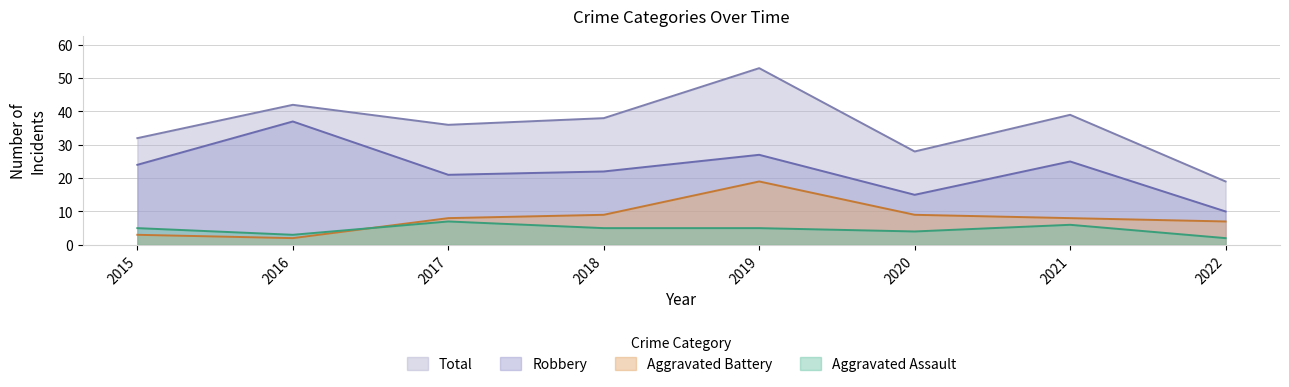

True or false: Total and Aggravated Battery intersect in this chart.

False